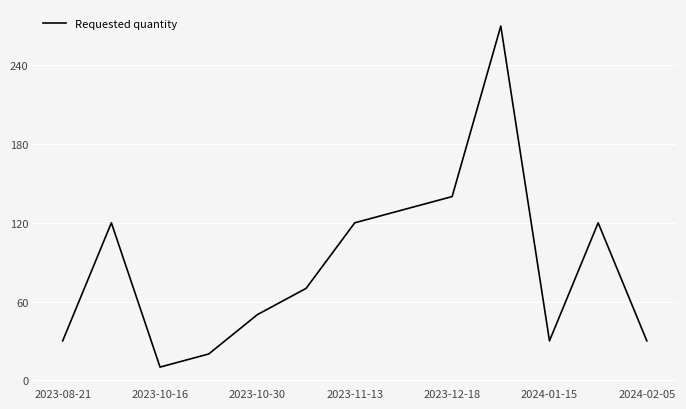

What is the greatest value displayed?

270